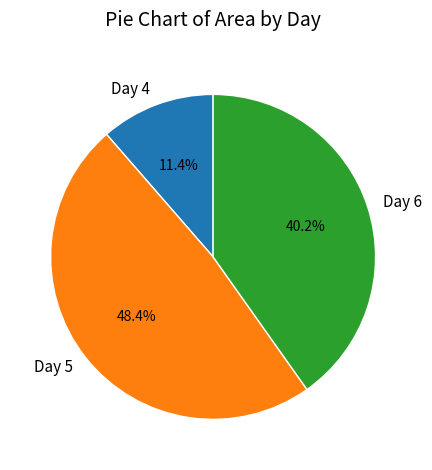

Count the number of slices in the pie.

3